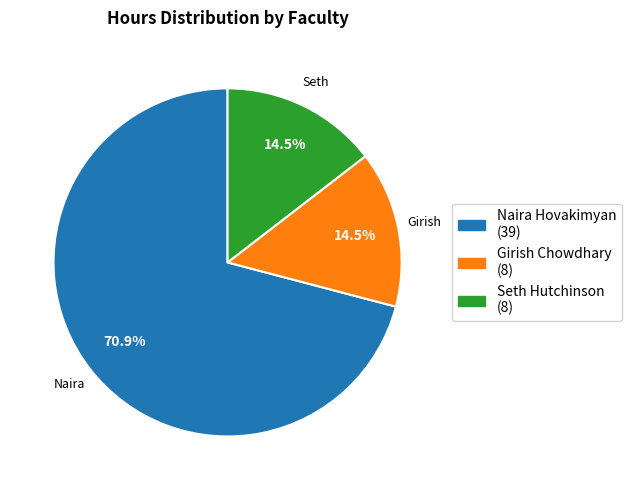

Between Girish Chowdhary and Naira Hovakimyan, which is larger?

Naira Hovakimyan